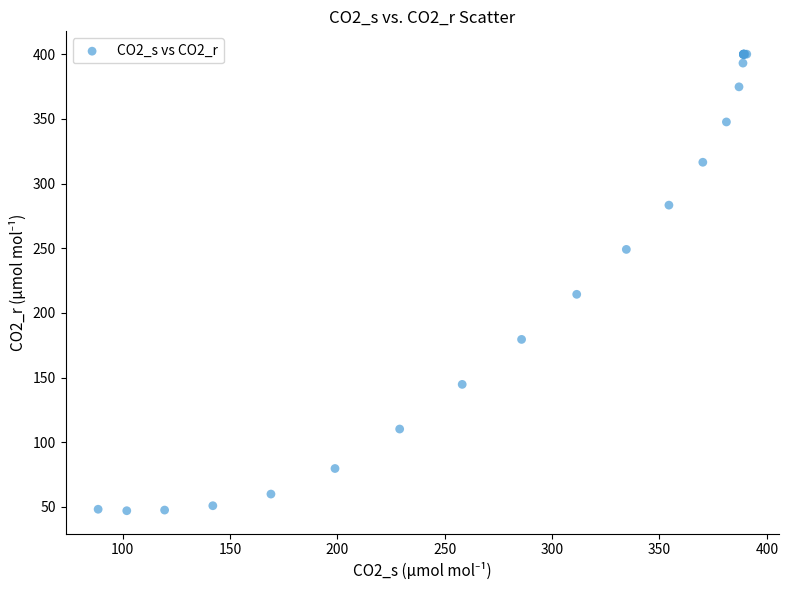

What Y value in the scatter plot is closest to 223?

214.4